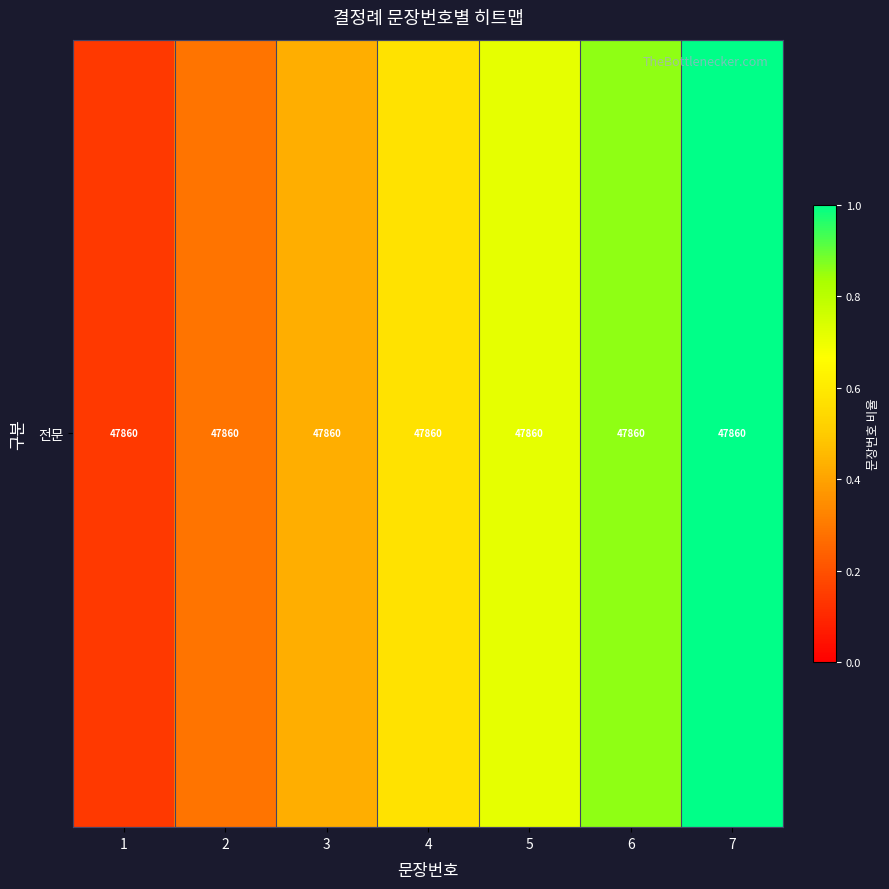

Read the value at 4.

0.6